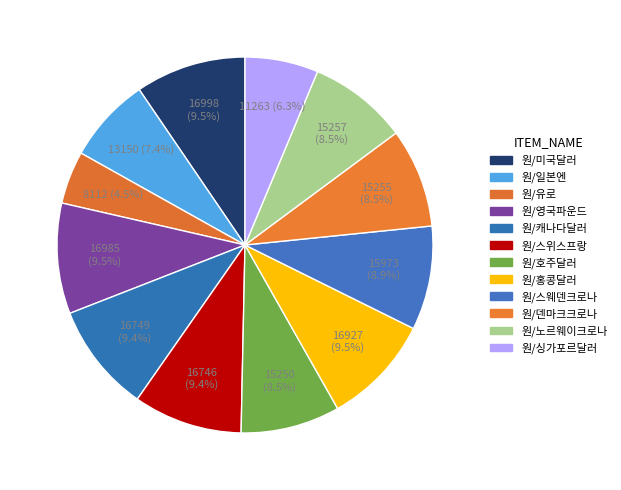

To the nearest percent, what is the difference between the largest and smallest slice percentages?

5%